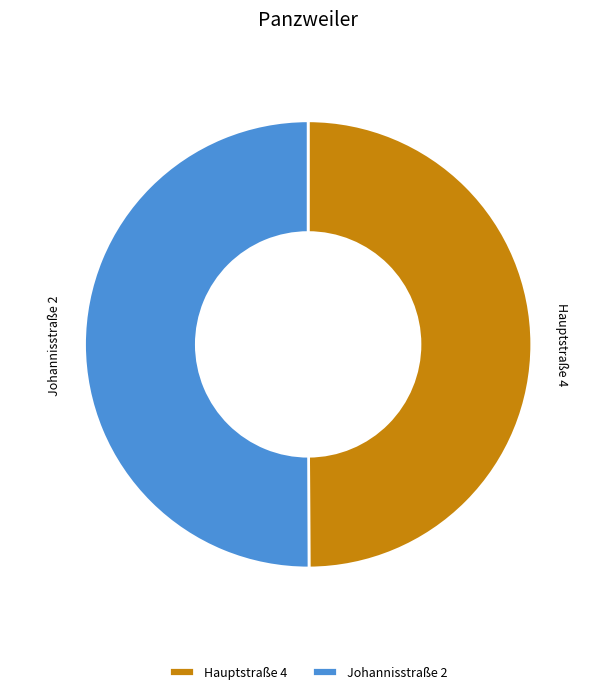

Is it true that Hauptstraße 4 is 50% of the pie?

True